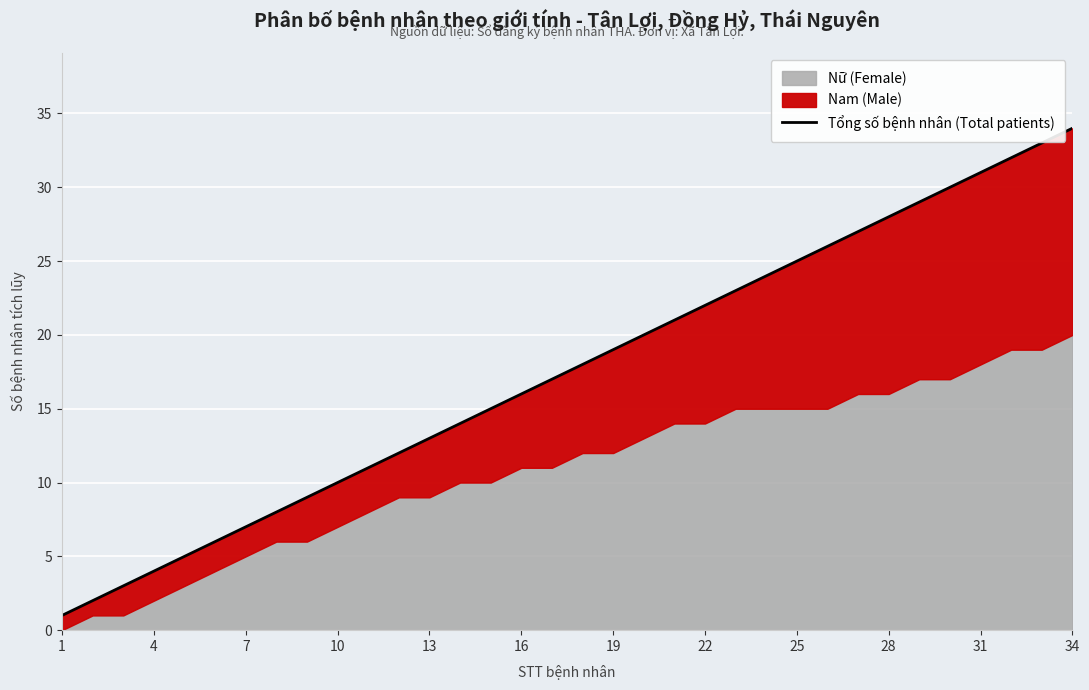

True or false: the data shows 33 at 32.

True